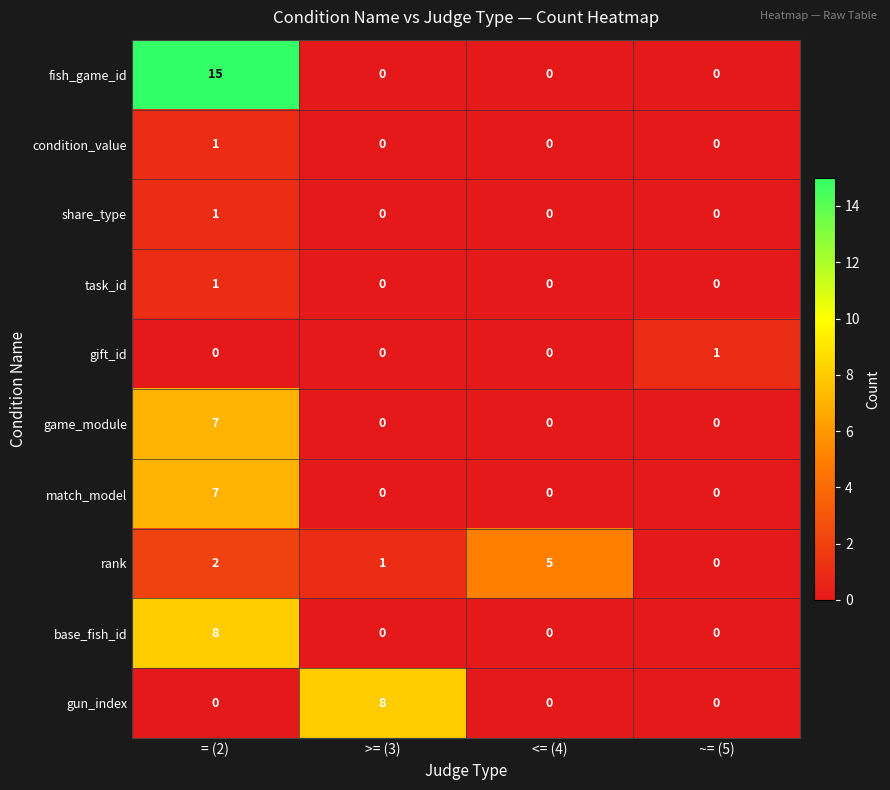

Count the number of data series in this chart.

10